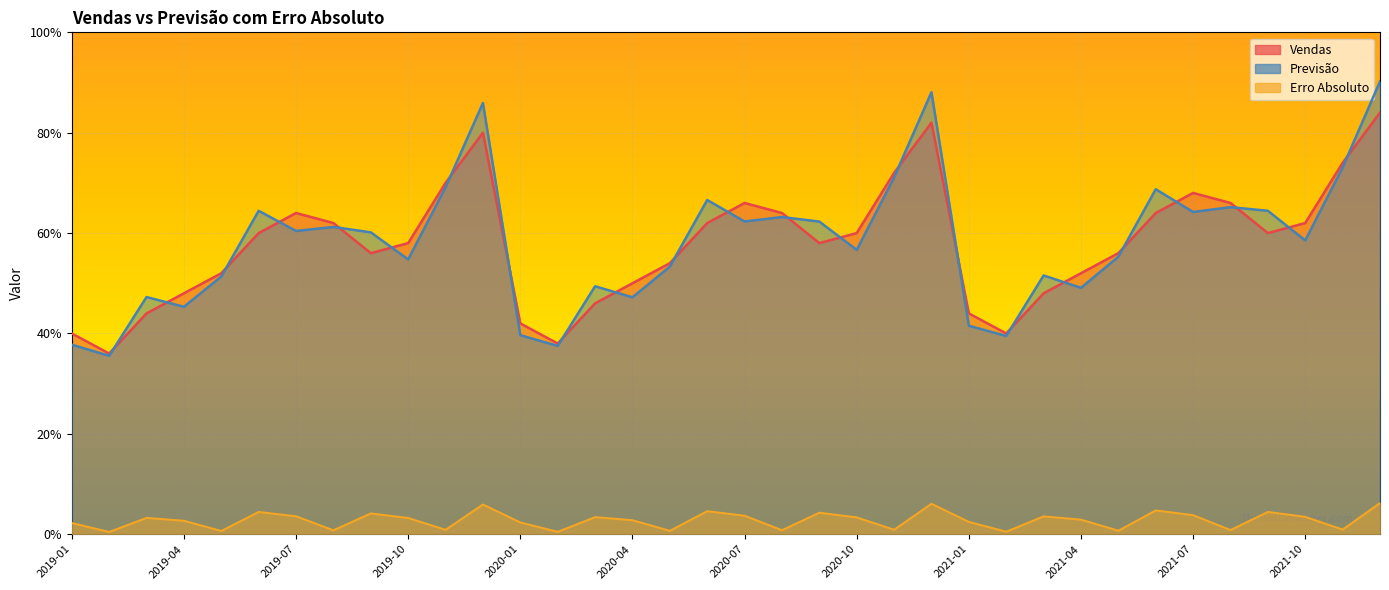

In Erro Absoluto, how many points are lower than both neighbors (excluding endpoints)?

12